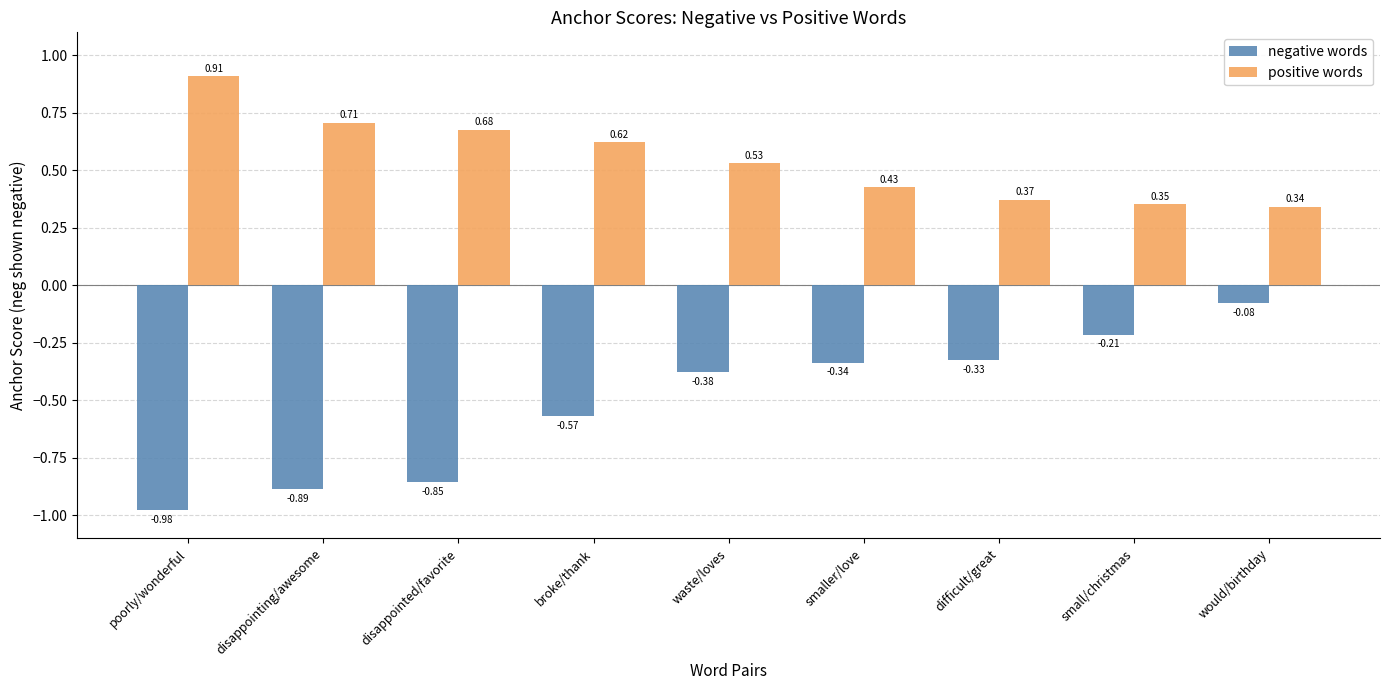

At how many categories does at least one series exceed 0?

9